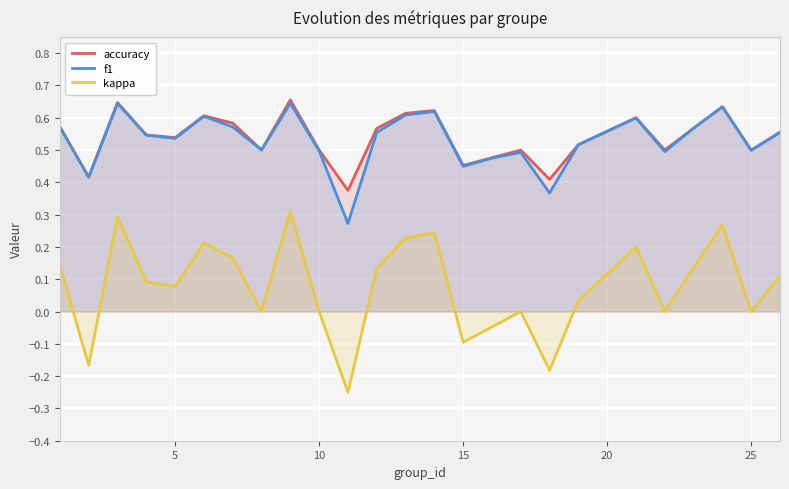

What is the total value across all series at 25?

1.0